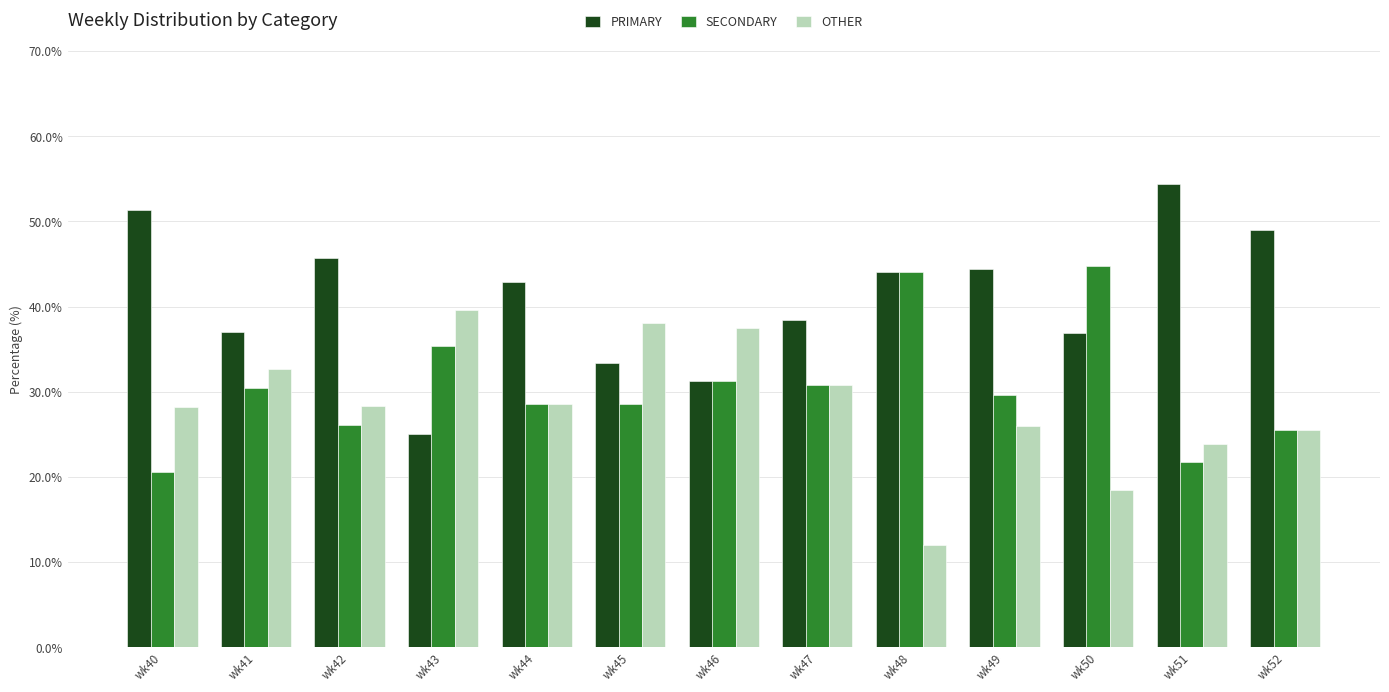

At which label does PRIMARY reach its peak?

wk51